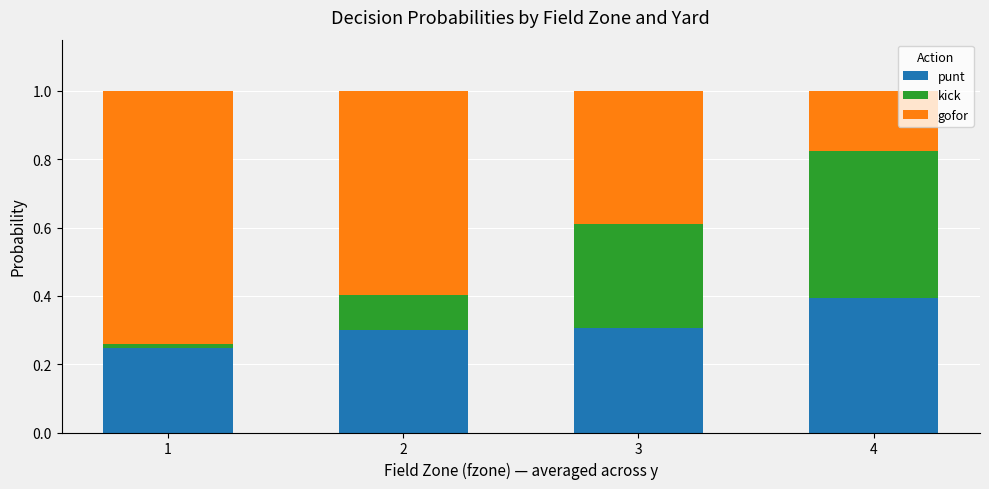

Does the chart contain stacked bars?

Yes